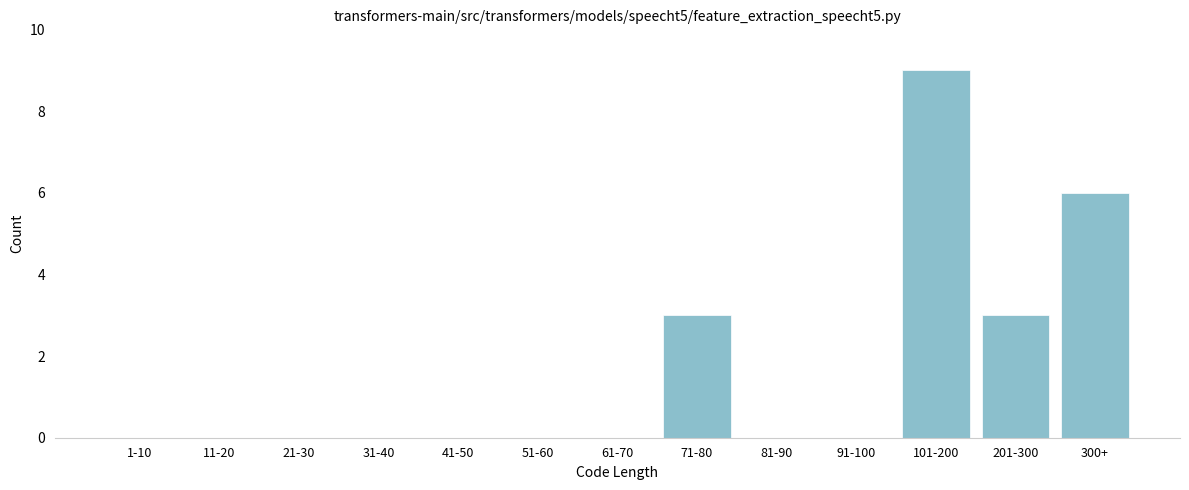

Reading right to left, list all the values displayed in this chart.

300+=6	201-300=3	101-200=9	91-100=0	81-90=0	71-80=3	61-70=0	51-60=0	41-50=0	31-40=0	21-30=0	11-20=0	1-10=0